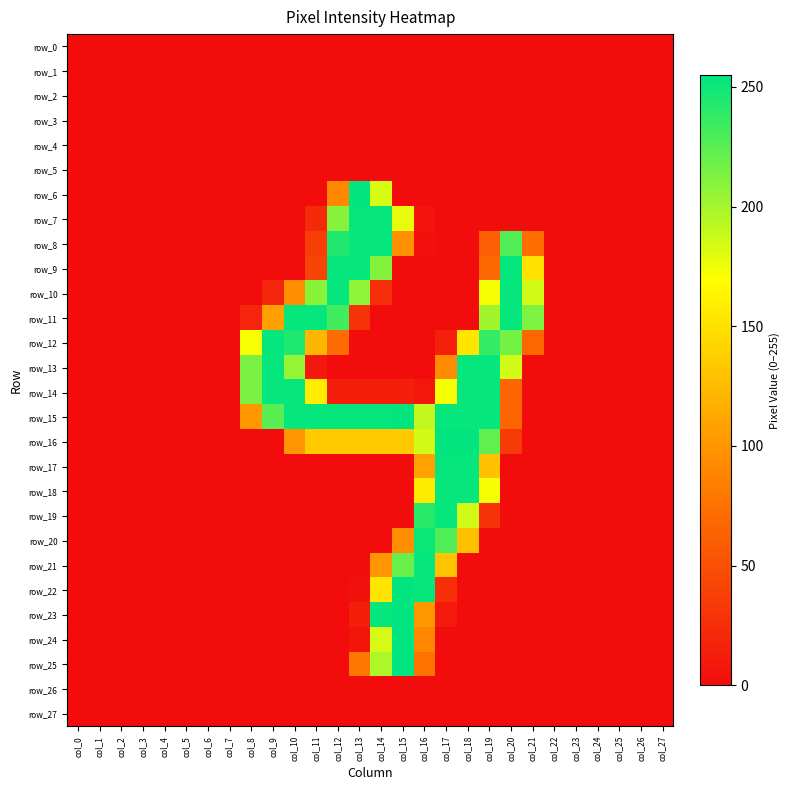

Which category has the lowest value in the row_4 series?

col_0